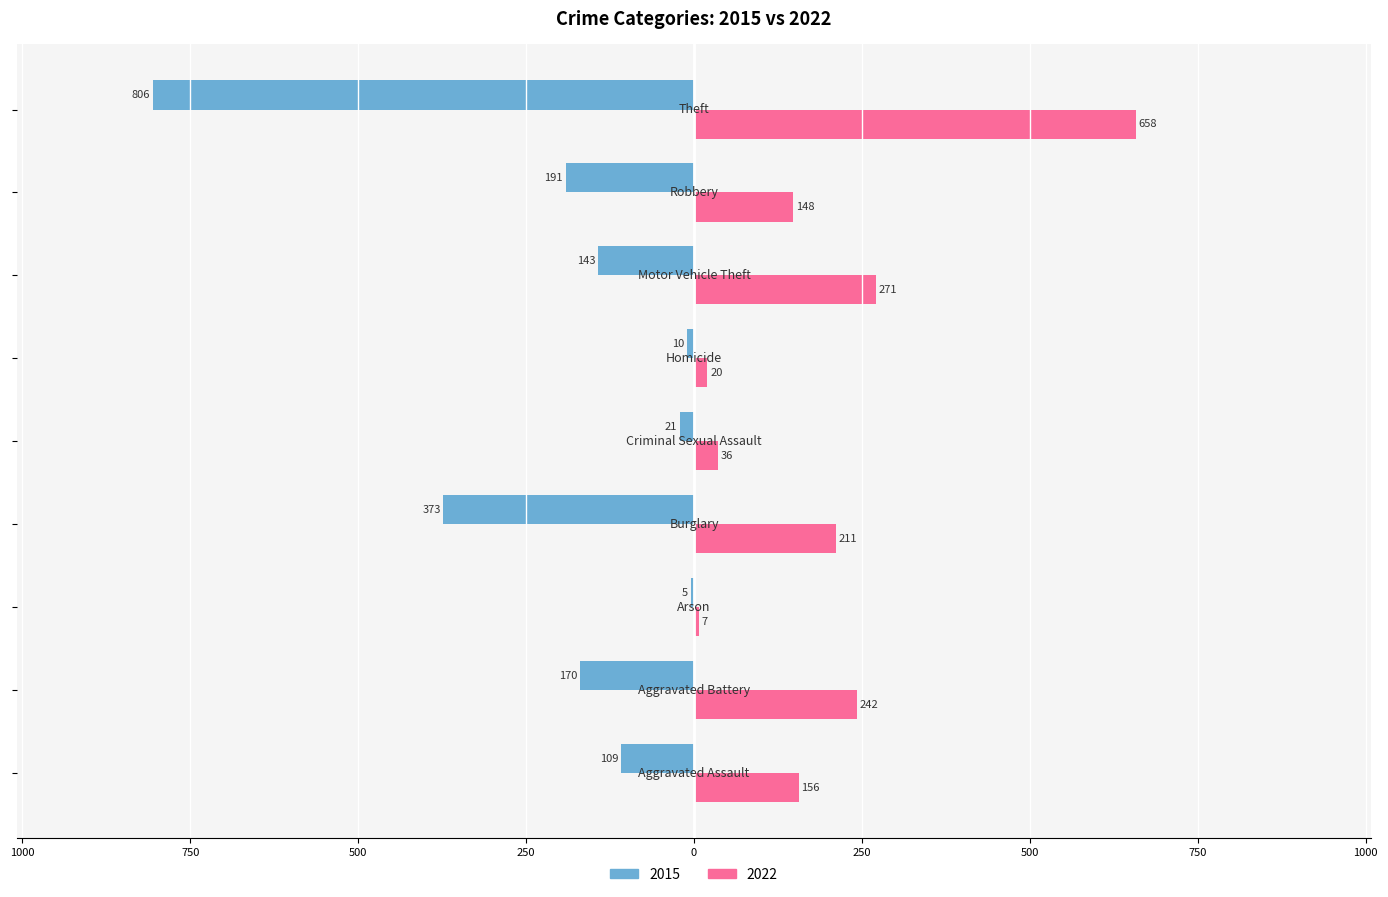

What are all the series names shown in the legend?

2015, 2022